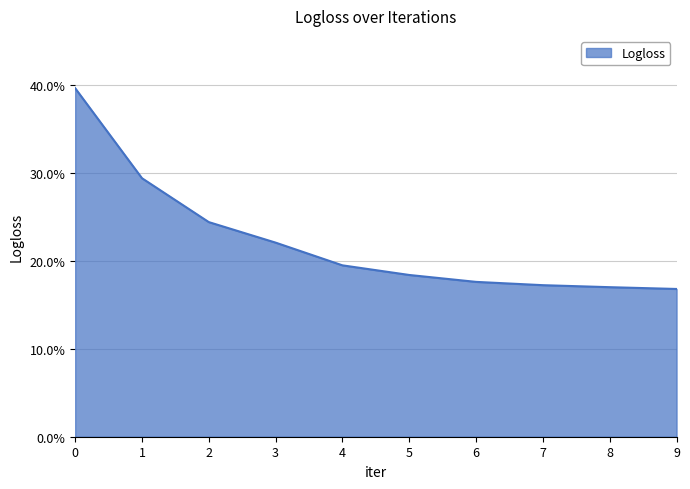

What is the smallest value displayed?

0.2